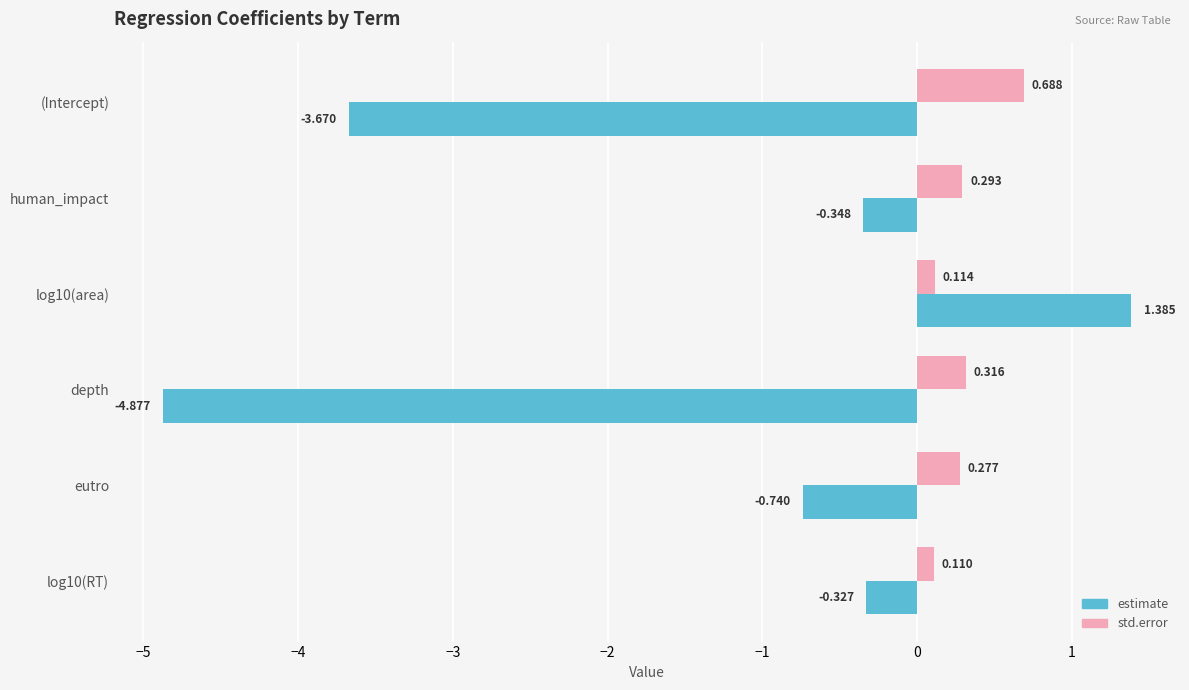

How many categories are shown in the chart?

6